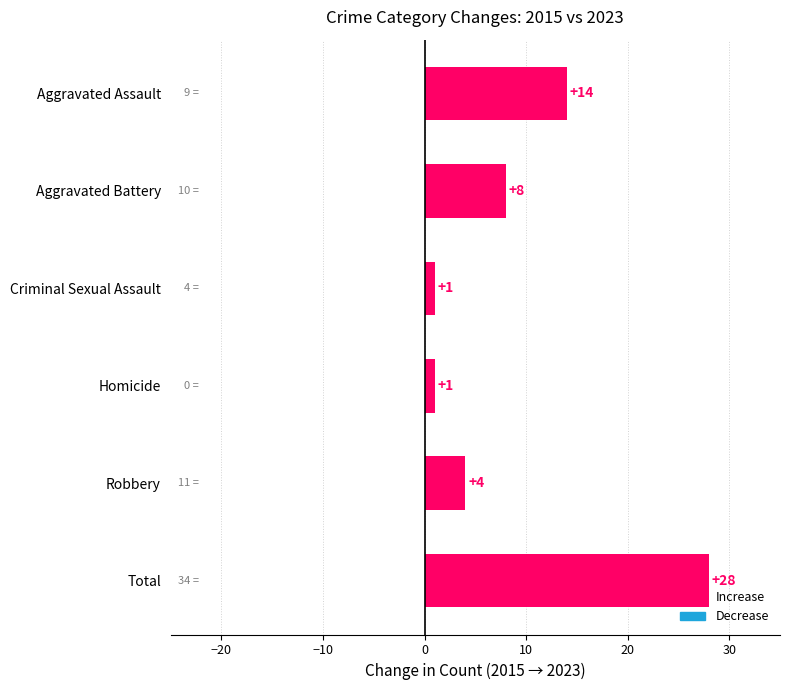

The value at Robbery is 2. True or false?

False